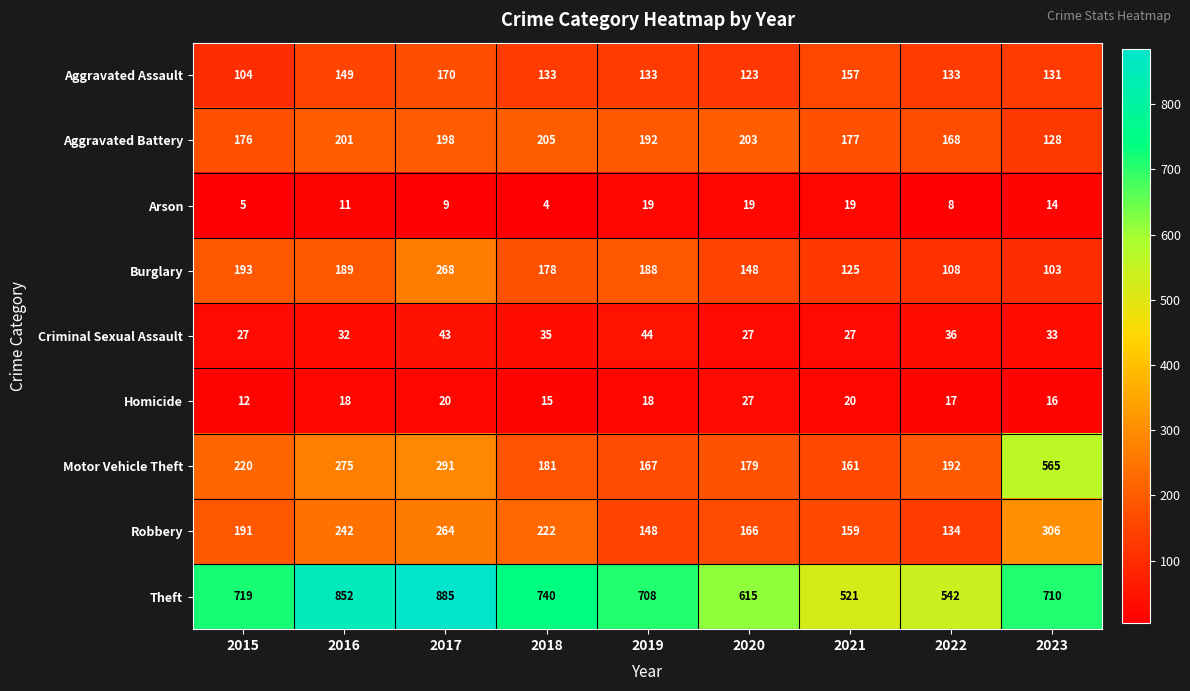

What is the difference between the maximum and minimum values in the Homicide series?

15